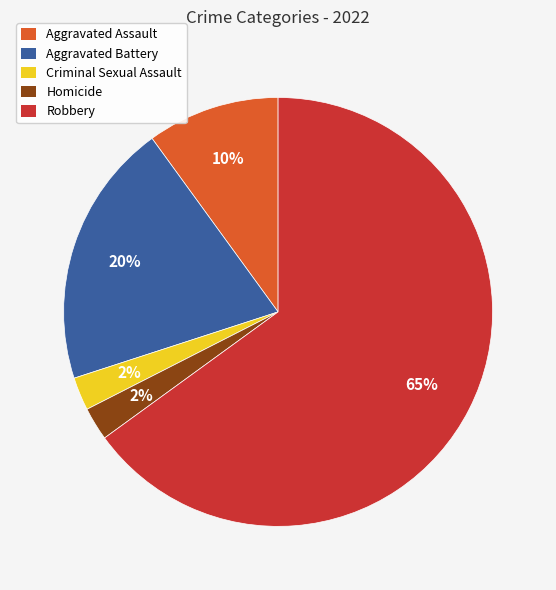

How many slices are in this pie chart?

5